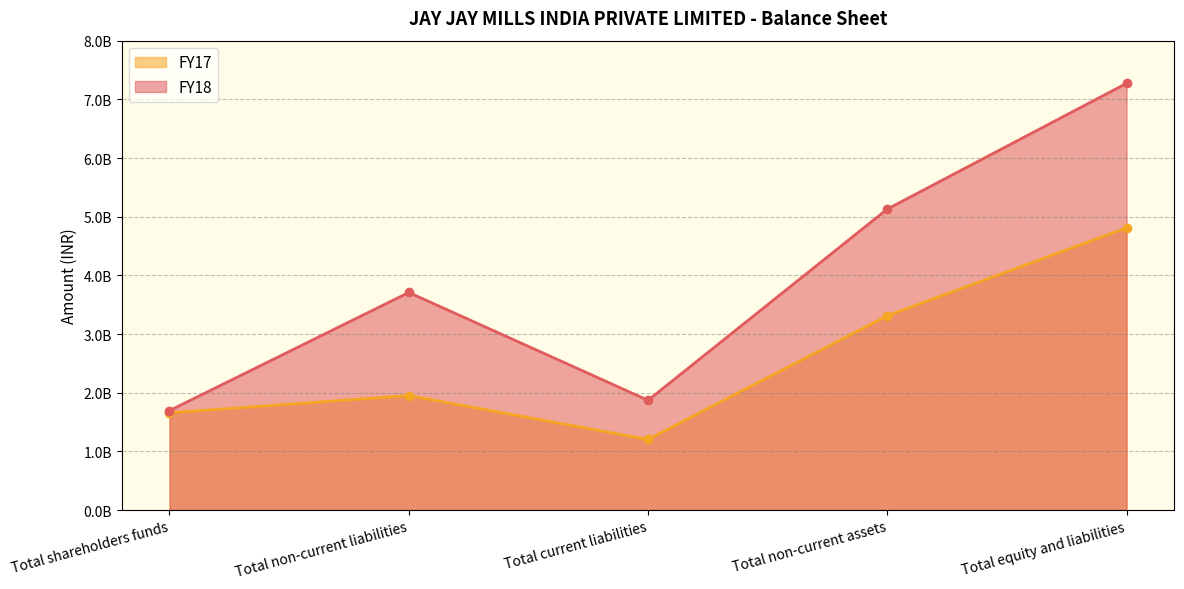

Count the number of categories in the chart.

5